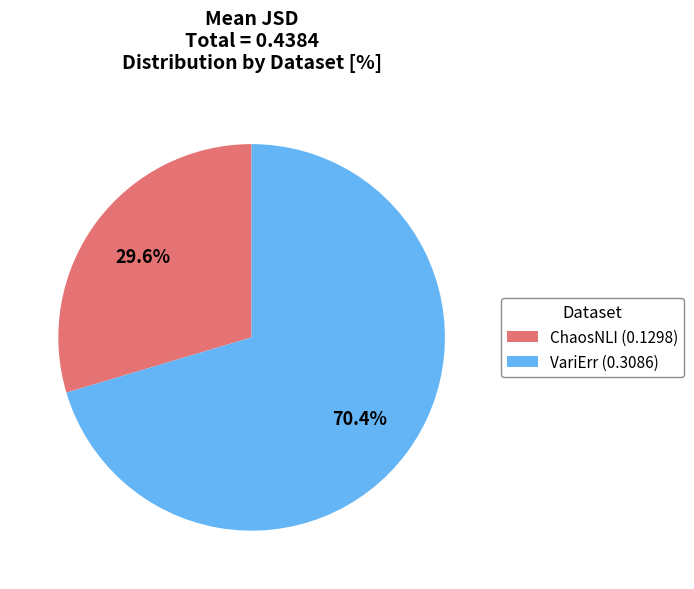

Is there any slice that represents more than half of the pie?

Yes